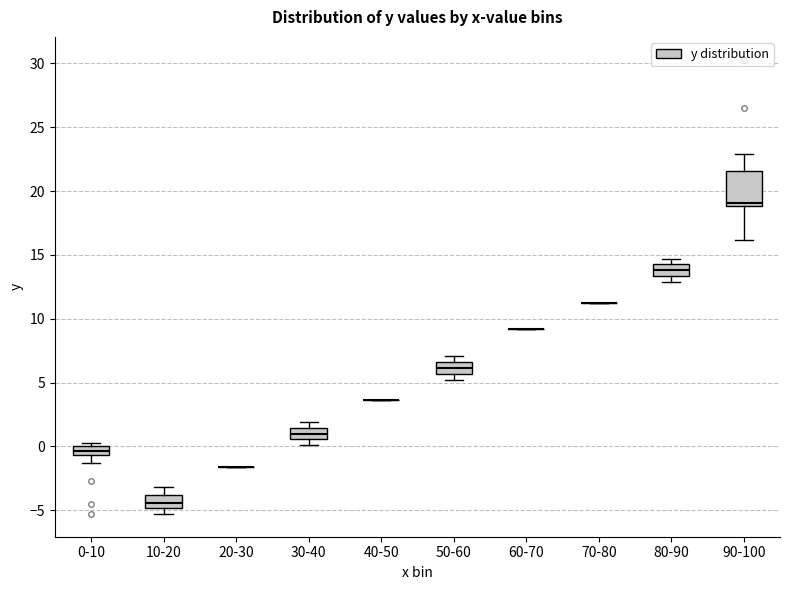

Reading left to right, transcribe this box plot: for each box, give where its median line is, the range the box spans, and where its two whiskers end, as read against the y-axis. The values are not printed on the chart, so give them approximately, as read against the axis.

0-10: median -0.5 (inside the box), box -0.5 to 0.0, whiskers -1.5 to 0.5
10-20: median -4.5, box -5.0 to -4.0, whiskers -5.5 to -3.0
20-30: box collapsed to a line at -1.5, whiskers -1.5 to -1.5
30-40: median 1.0, box 0.5 to 1.5, whiskers 0.0 to 2.0
40-50: box collapsed to a line at 3.5, whiskers 3.5 to 3.5
50-60: median 6.0, box 5.5 to 6.5, whiskers 5.0 to 7.0
60-70: box collapsed to a line at 9.0, whiskers 9.0 to 9.0
70-80: box collapsed to a line at 11.0, whiskers 11.0 to 11.0
80-90: median 14.0, box 13.5 to 14.5, whiskers 13.0 to 14.5 (just above the box's upper edge)
90-100: median 19.0 (just above the box's lower edge), box 19.0 to 21.5, whiskers 16.0 to 23.0